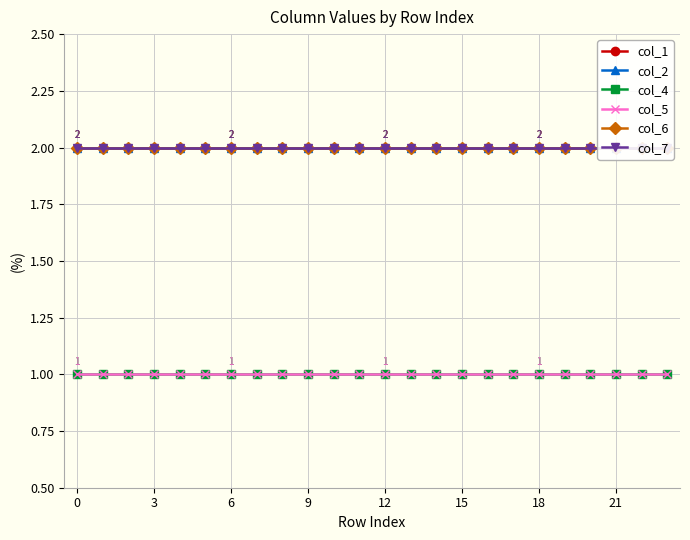

What is the label of the 12th point from the right?

12